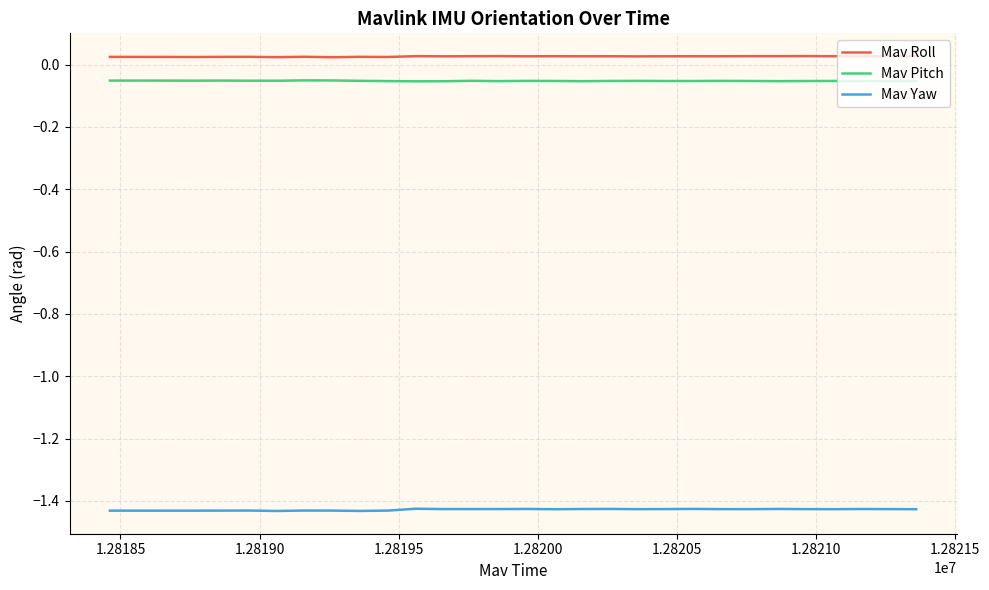

Which series has the largest total across all categories?

Mav Roll